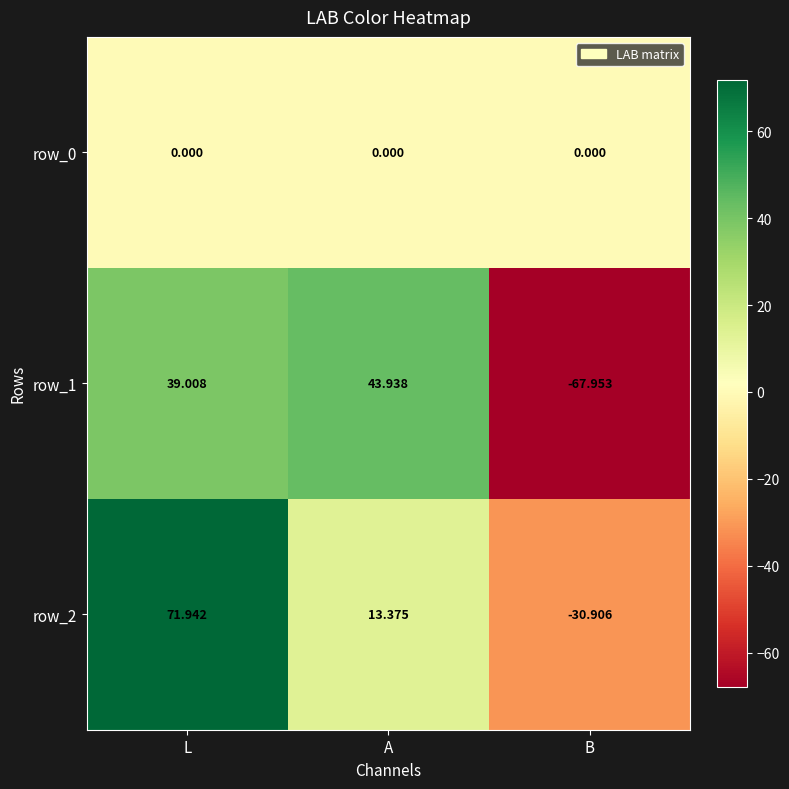

What is the lowest value of the row_1 series?

-68.0